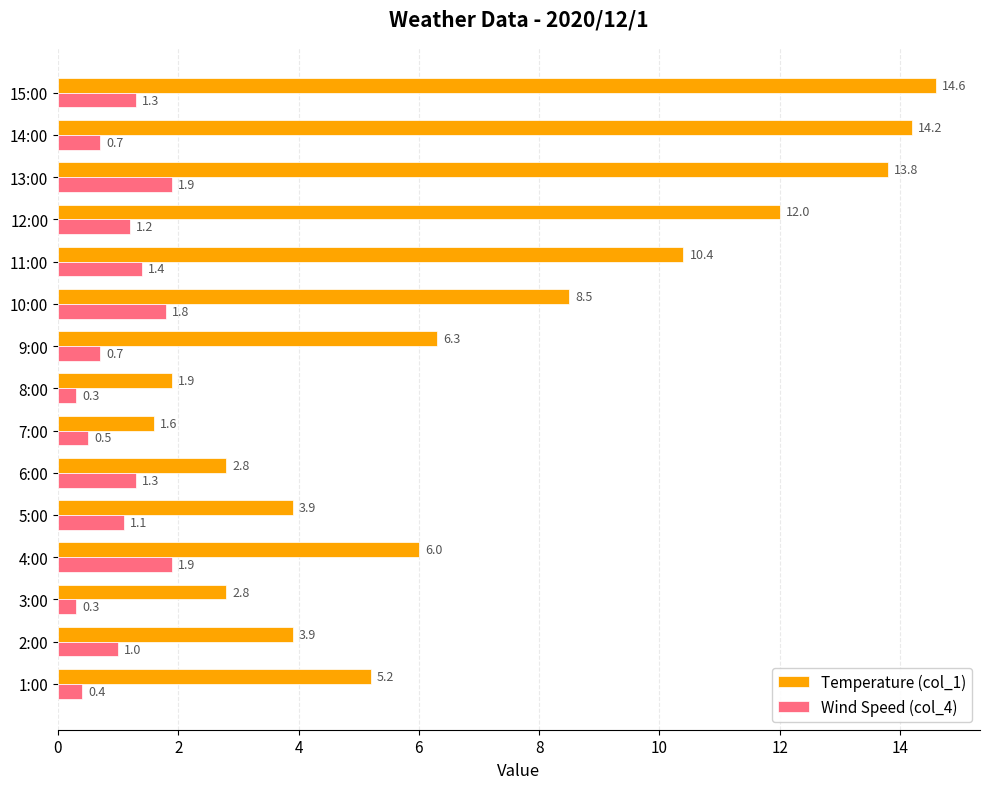

What is the maximum value shown in the chart?

14.6